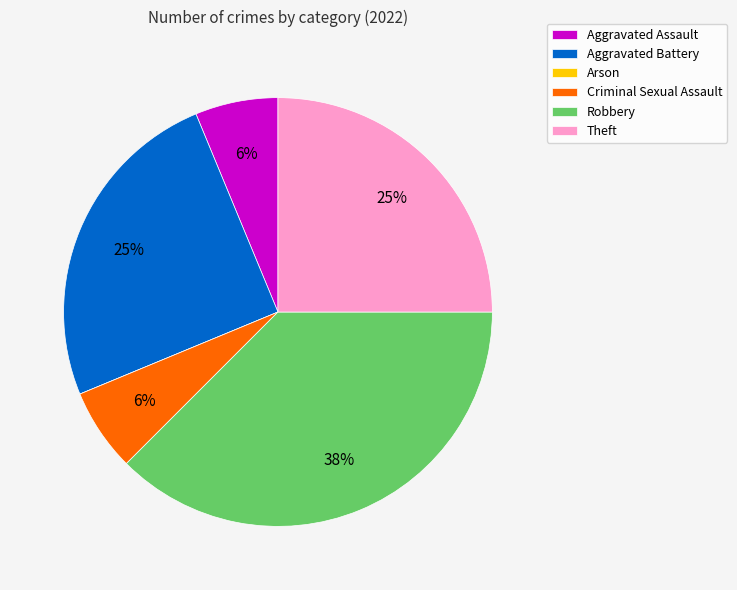

Is Aggravated Battery the majority of the pie?

No